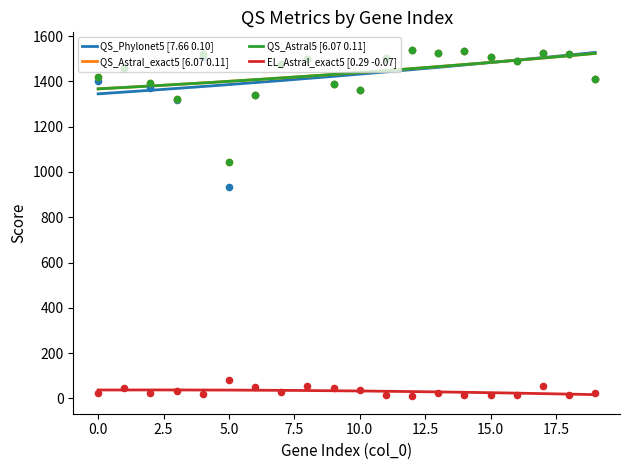

Which series contains the lowest Y value?

EL_Astral_exact5